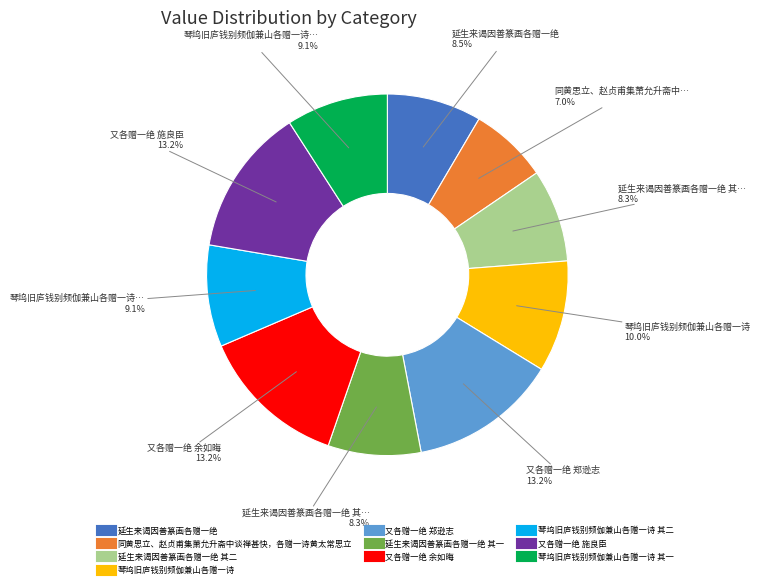

Does any single category account for the majority?

No